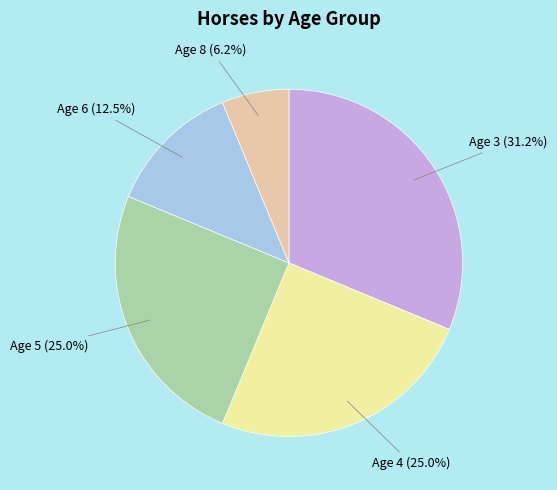

Does any single category account for the majority?

No